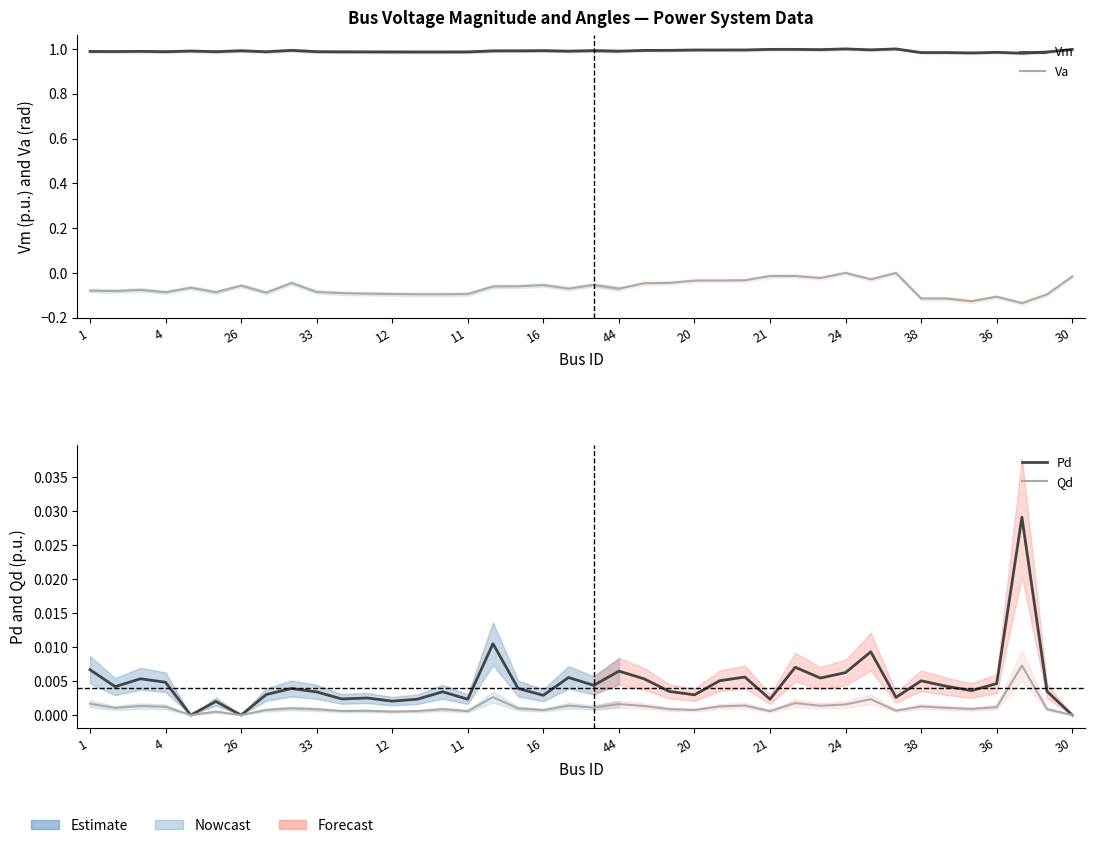

What are all the series names shown in the legend?

Vm, Va, Pd, Qd